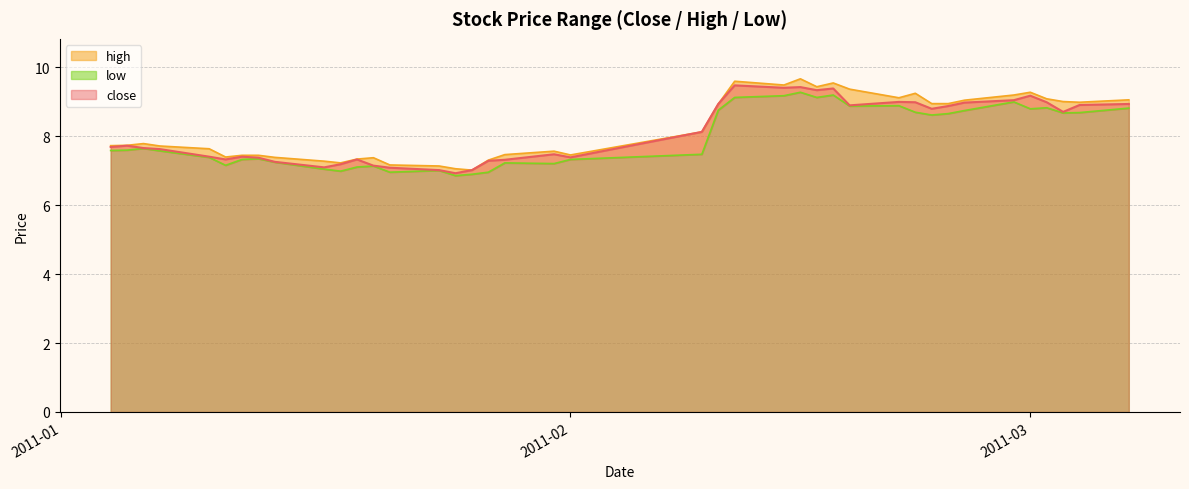

Reading right to left, what are all the values shown in this chart?

close: 8.9	8.9	8.7	9.0	9.2	9.1	9.0	8.9	8.8	9.0	9.0	8.9	9.4	9.3	9.4	9.4	9.5	8.9	8.1	7.4	7.5	7.3	7.3	7.0	6.9	7.0	7.1	7.2	7.3	7.2	7.1	7.3	7.4	7.4	7.3	7.4	7.6	7.7	7.7	7.7
high: 9.1	9.0	9.0	9.1	9.3	9.2	9.1	8.9	8.9	9.2	9.1	9.4	9.6	9.4	9.7	9.5	9.6	8.9	8.1	7.5	7.6	7.5	7.3	7.0	7.1	7.1	7.2	7.4	7.3	7.2	7.3	7.4	7.5	7.5	7.4	7.6	7.7	7.8	7.7	7.7
low: 8.8	8.7	8.7	8.8	8.8	9.0	8.8	8.7	8.6	8.7	8.9	8.9	9.2	9.1	9.3	9.2	9.1	8.8	7.5	7.3	7.2	7.2	7.0	6.9	6.9	7.0	7.0	7.1	7.1	7.0	7.0	7.2	7.3	7.3	7.2	7.4	7.6	7.7	7.6	7.6